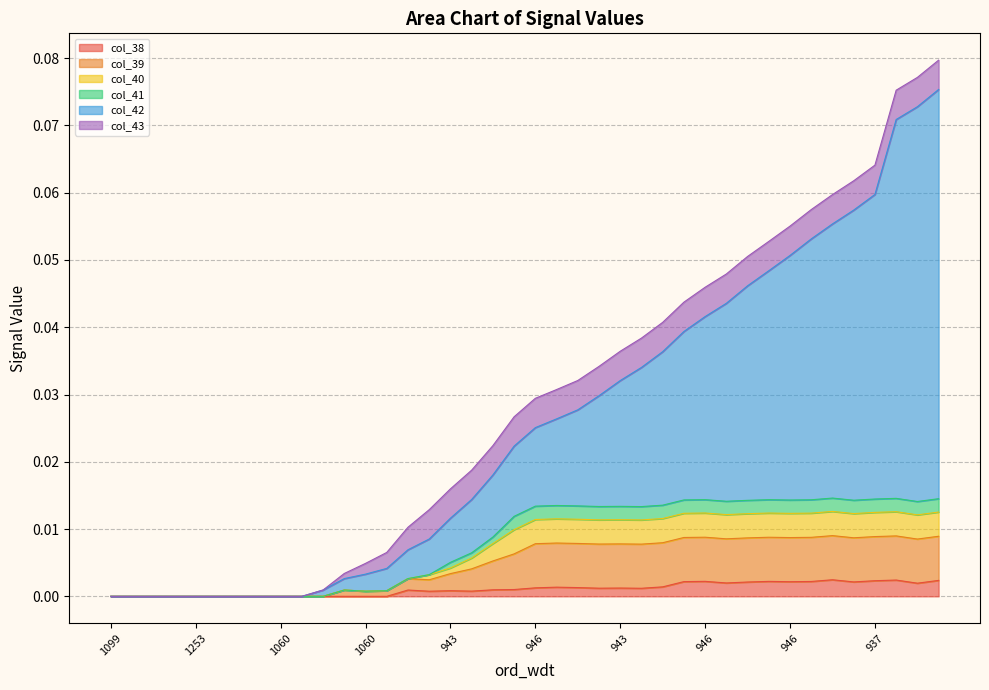

True or false: col_39 and col_41 intersect in this chart.

False